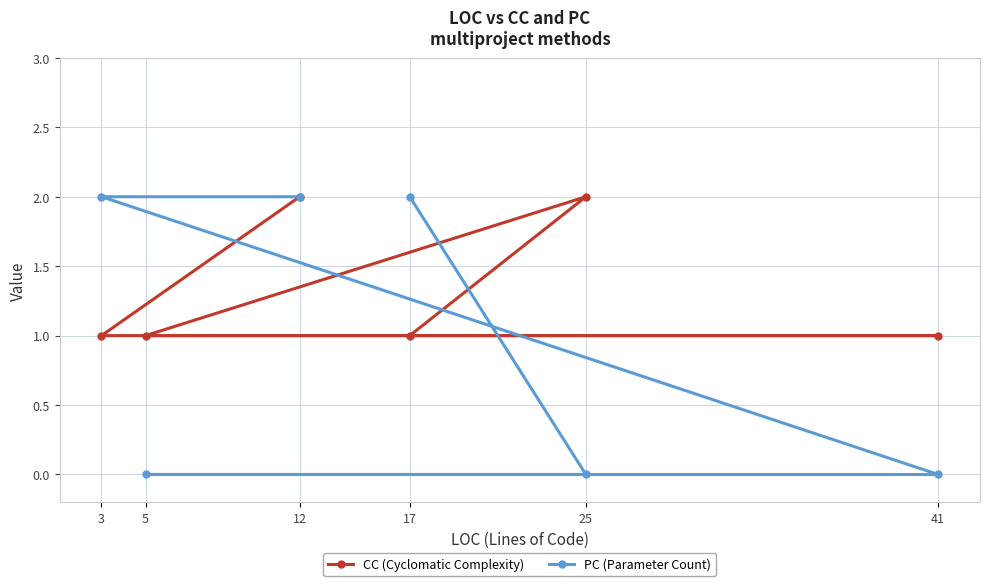

Between 25 and 12, which series saw the biggest shift?

PC (Parameter Count)